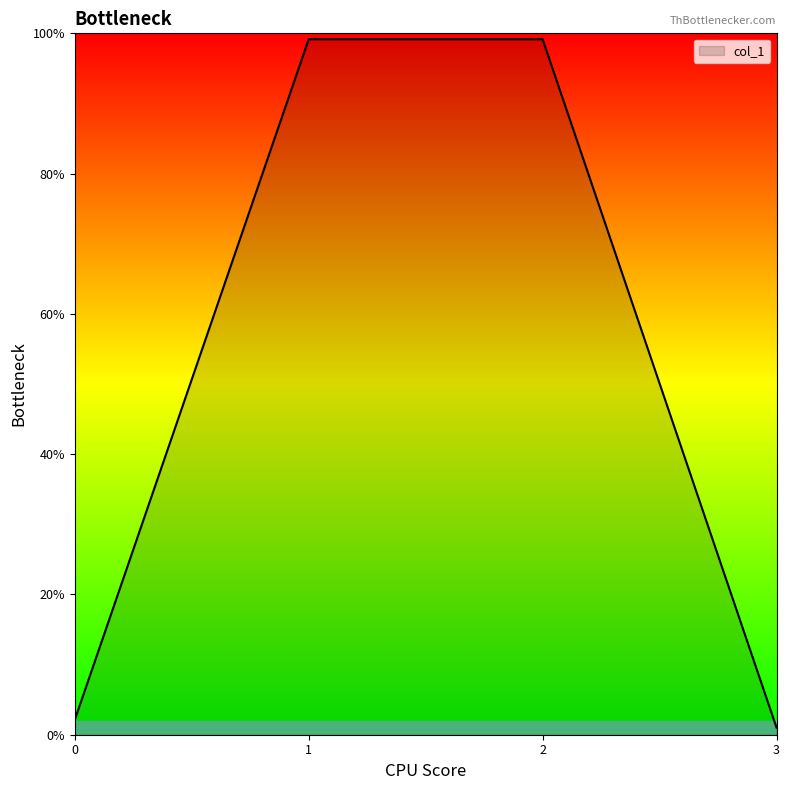

Does the chart display data point markers on the line(s)?

No